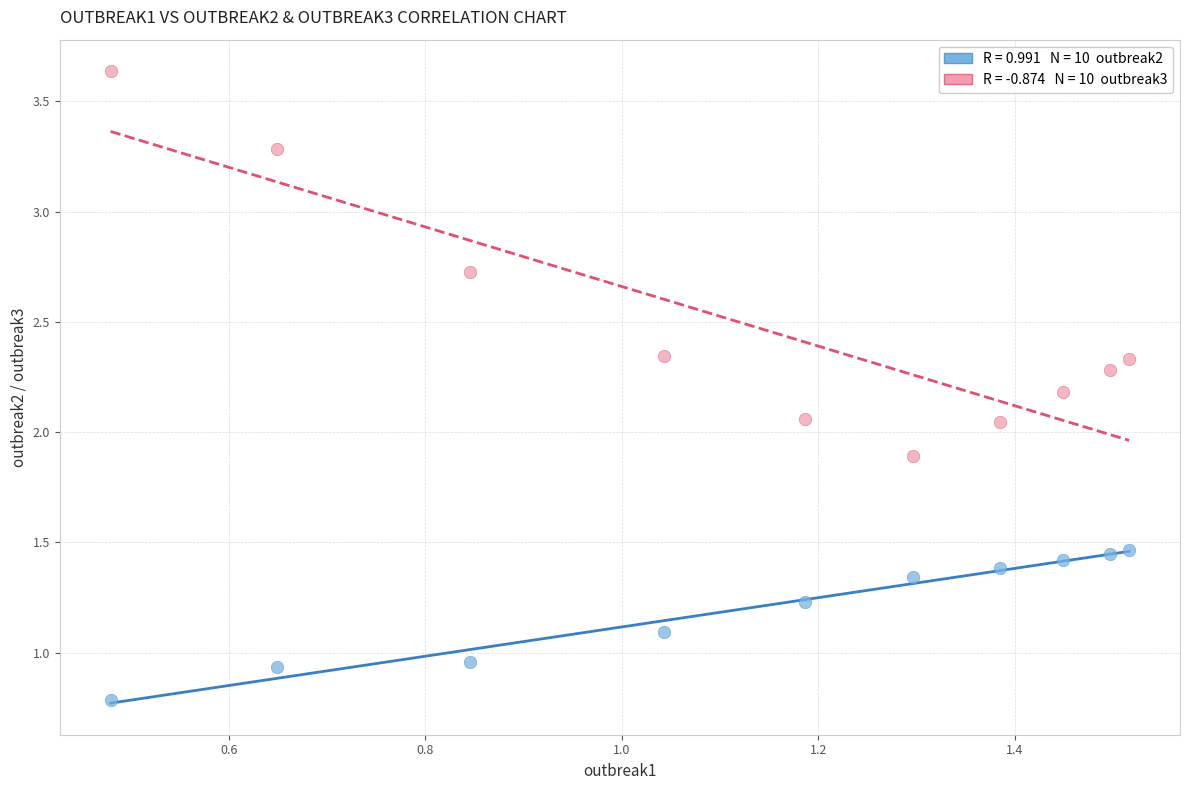

Across all data points, what is the range of Y values (max minus min)?

2.9